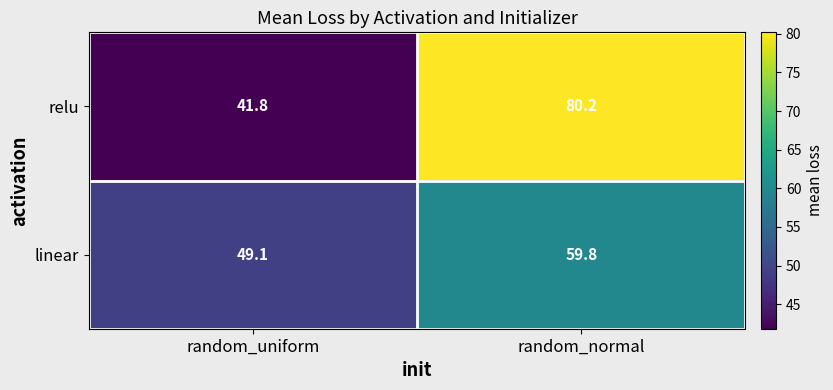

True or false: linear has a value of 65.5 at random_uniform.

False